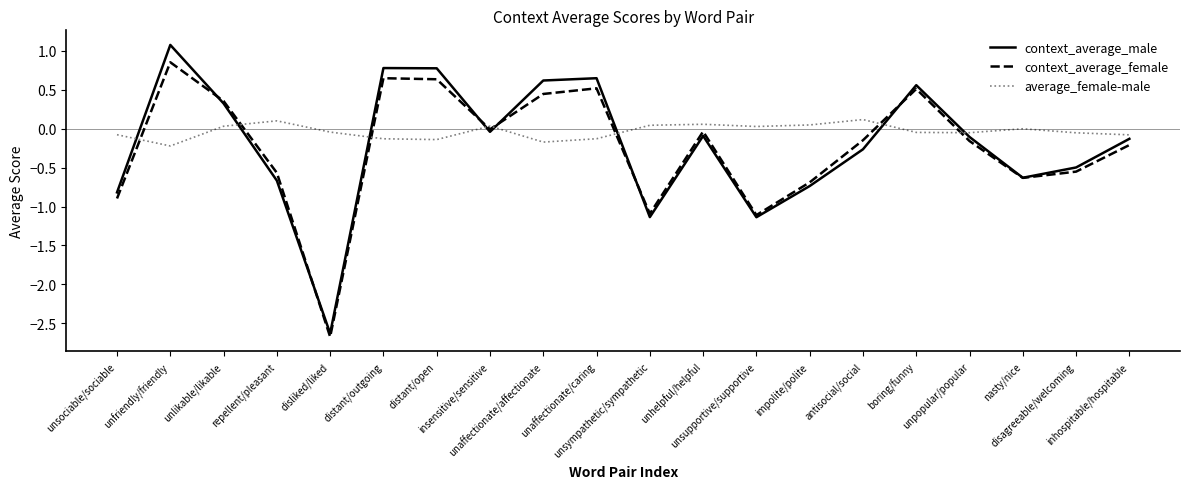

In average_female-male, how many points are higher than both neighbors (excluding endpoints)?

5